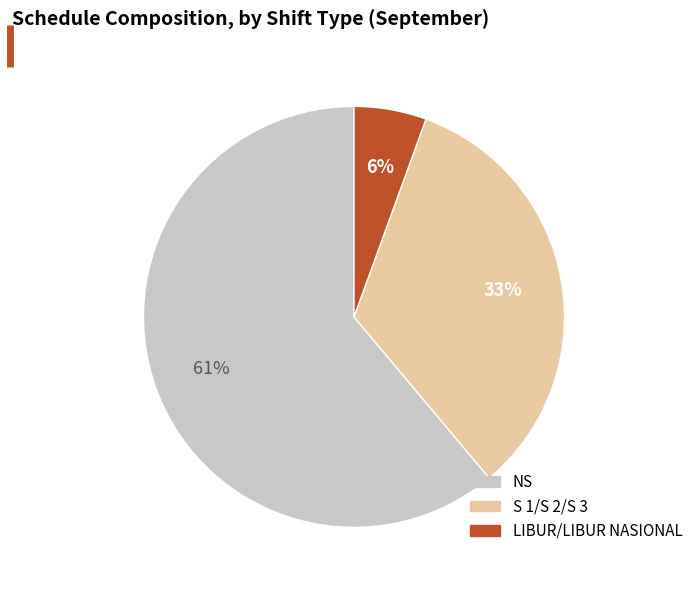

Count the number of slices in the pie.

3